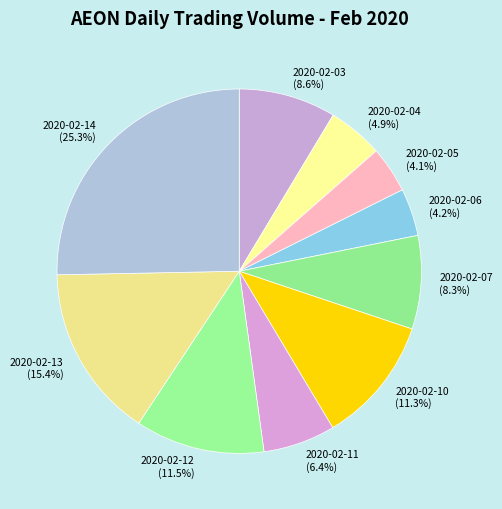

What is the ratio of the value at 2020-02-11 to the value at 2020-02-06?

1.5